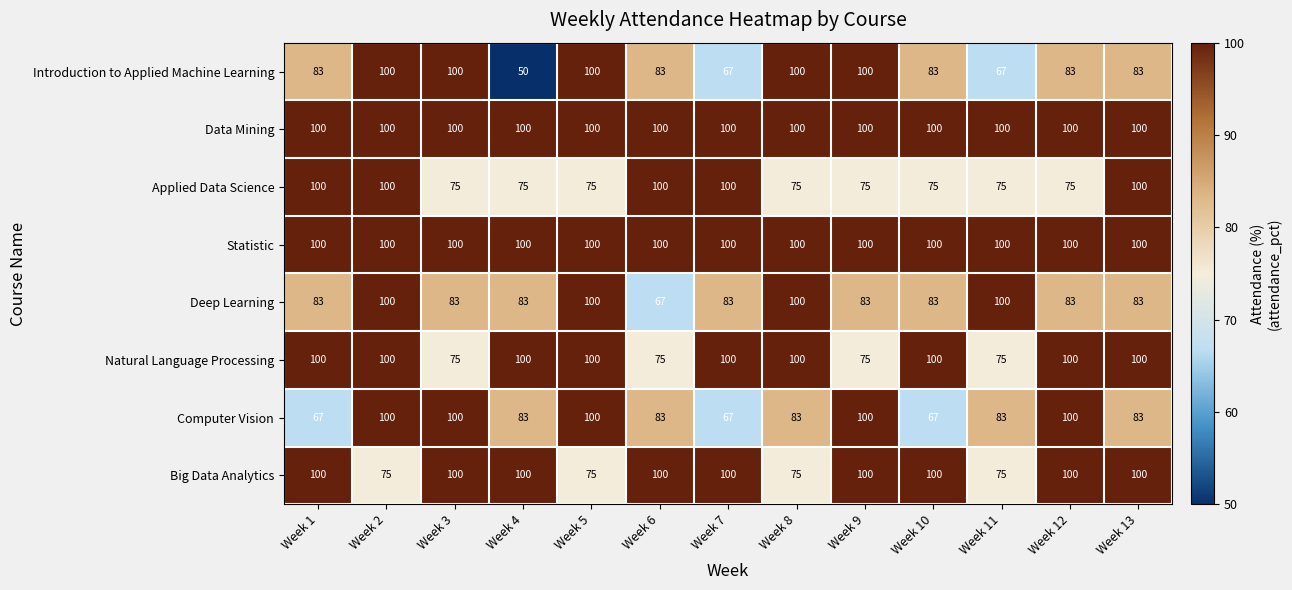

What is the greatest value displayed?

100